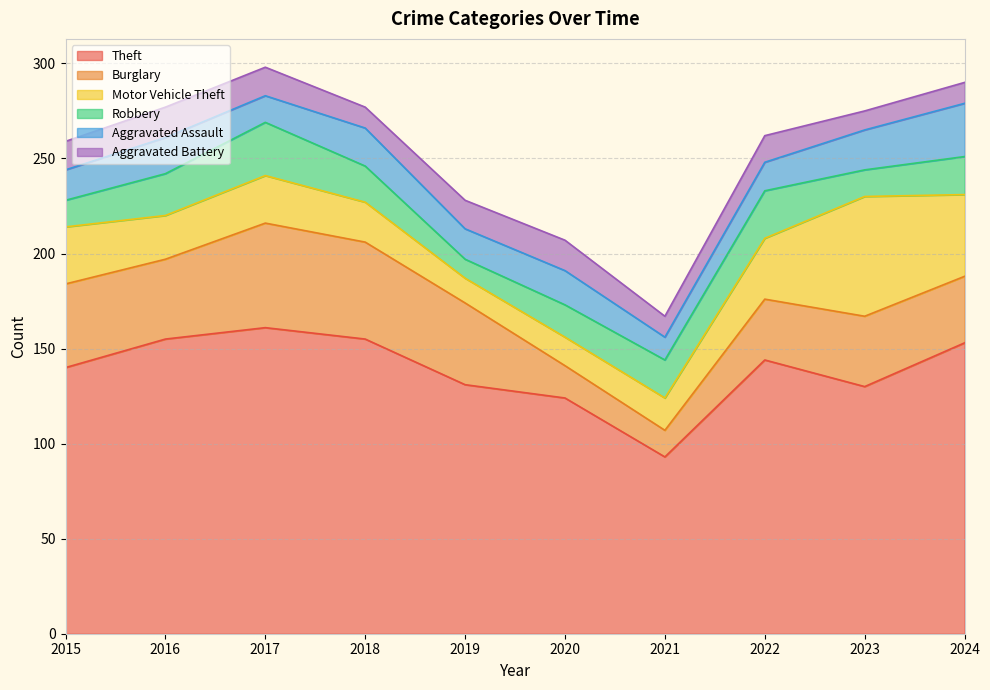

Reading left to right, list all the values displayed in this chart.

Theft: 2015=140	2016=155	2017=161	2018=155	2019=131	2020=124	2021=93	2022=144	2023=130	2024=153
Burglary: 2015=44	2016=42	2017=55	2018=51	2019=43	2020=17	2021=14	2022=32	2023=37	2024=35
Motor Vehicle Theft: 2015=30	2016=23	2017=25	2018=21	2019=13	2020=15	2021=17	2022=32	2023=63	2024=43
Robbery: 2015=14	2016=22	2017=28	2018=19	2019=10	2020=17	2021=20	2022=25	2023=14	2024=20
Aggravated Assault: 2015=16	2016=19	2017=14	2018=20	2019=16	2020=18	2021=12	2022=15	2023=21	2024=28
Aggravated Battery: 2015=15	2016=16	2017=15	2018=11	2019=15	2020=16	2021=11	2022=14	2023=10	2024=11